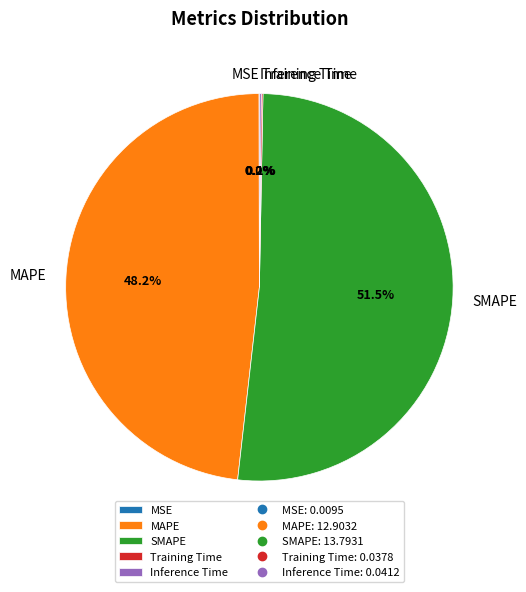

What is the ratio of the value at SMAPE to the value at MAPE?

1.1